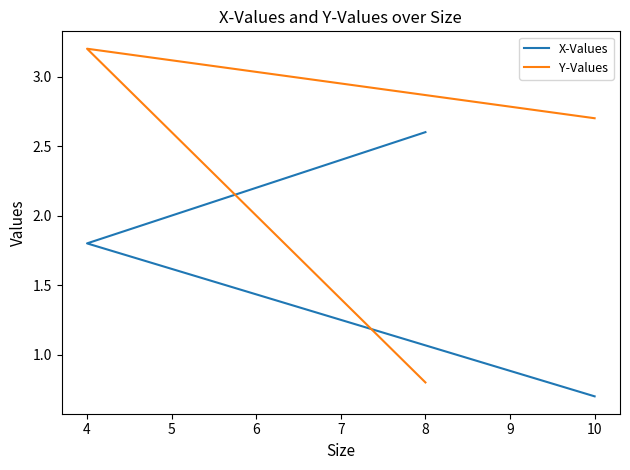

What is the value of the Y-Values point at the 2nd from the left?

3.2